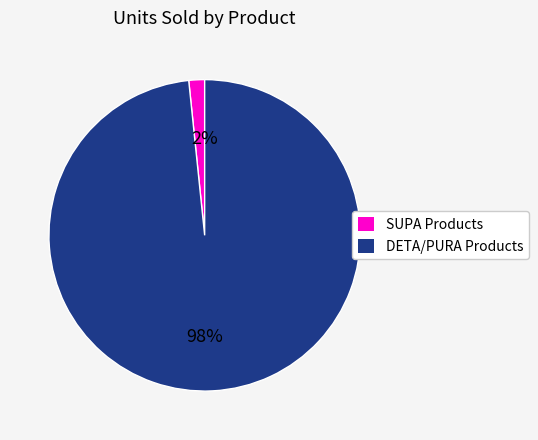

How many slices are in this pie chart?

2